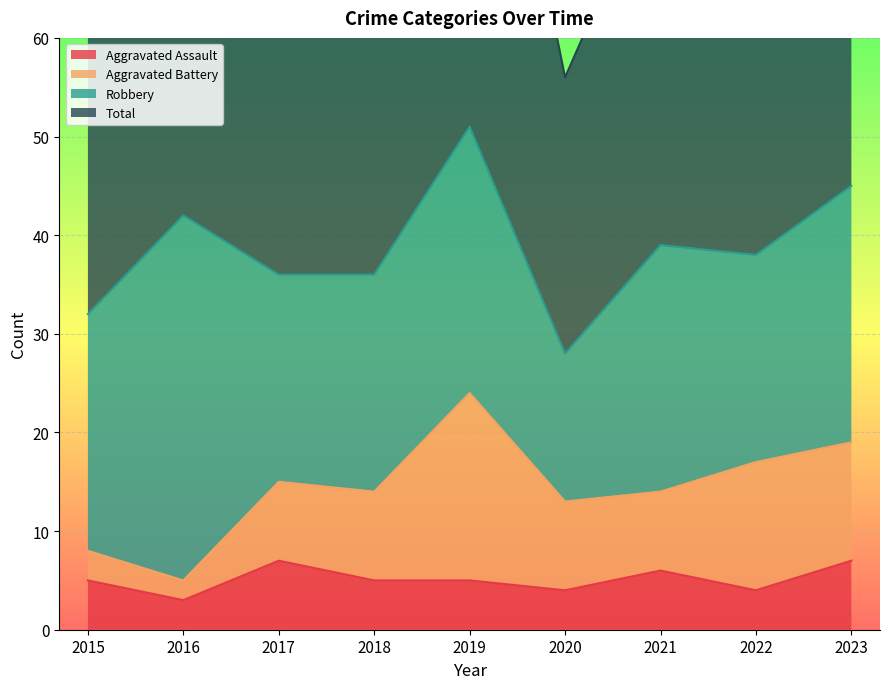

True or false: Aggravated Assault and Total intersect in this chart.

False